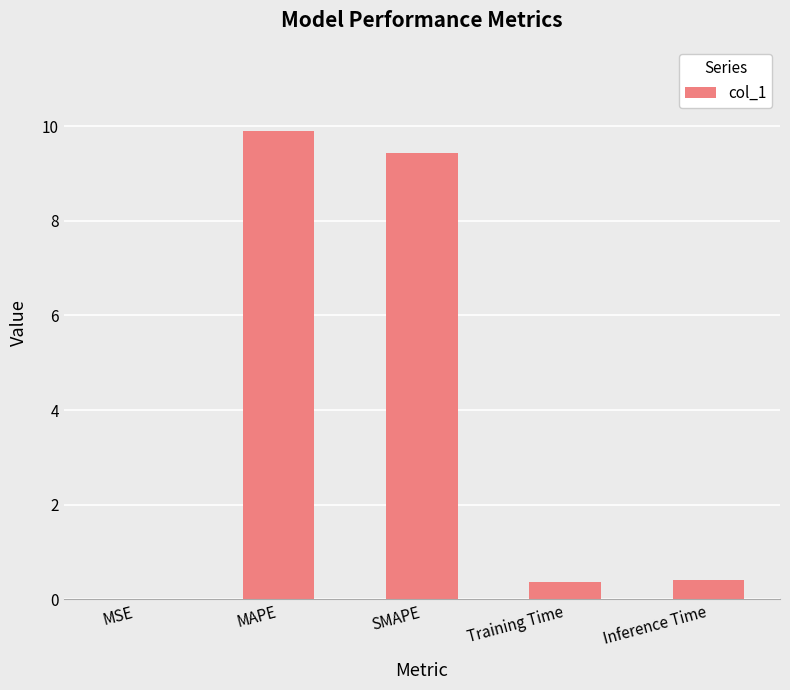

What is the sum of the values at MSE and Training Time?

0.4